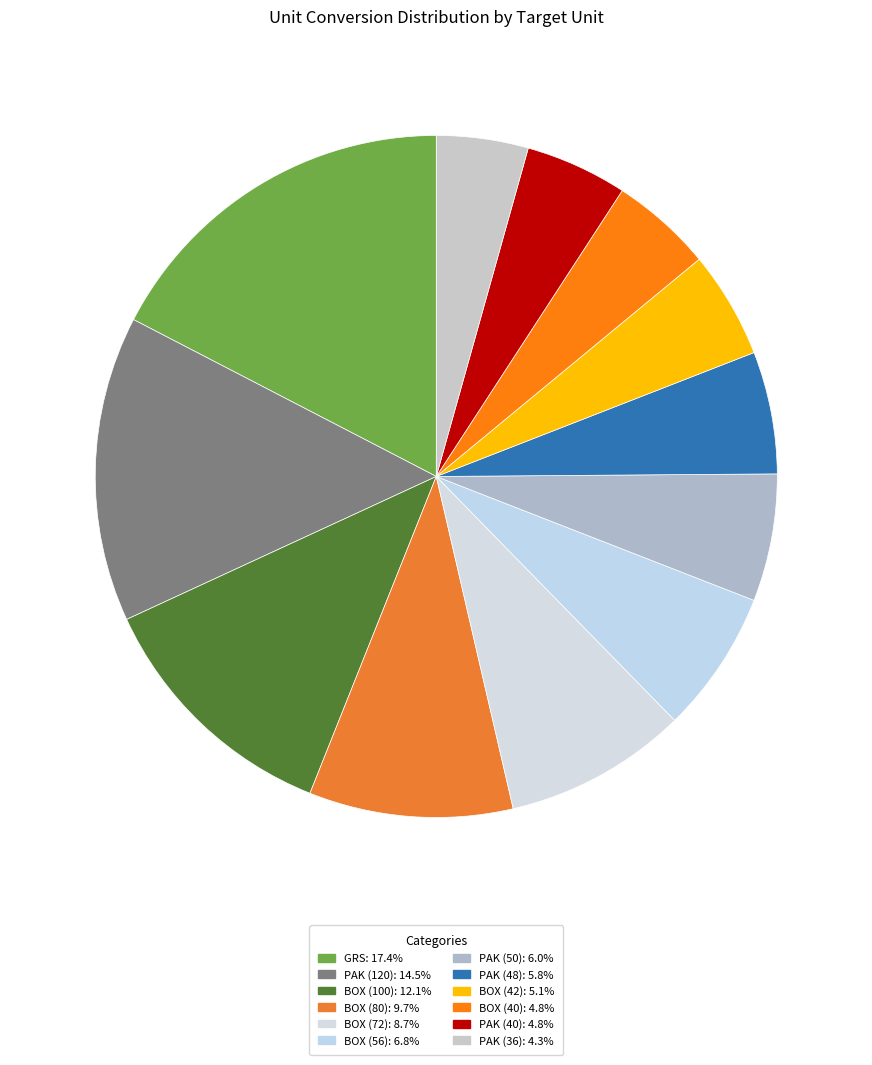

What is the largest slice in the pie chart?

GRS